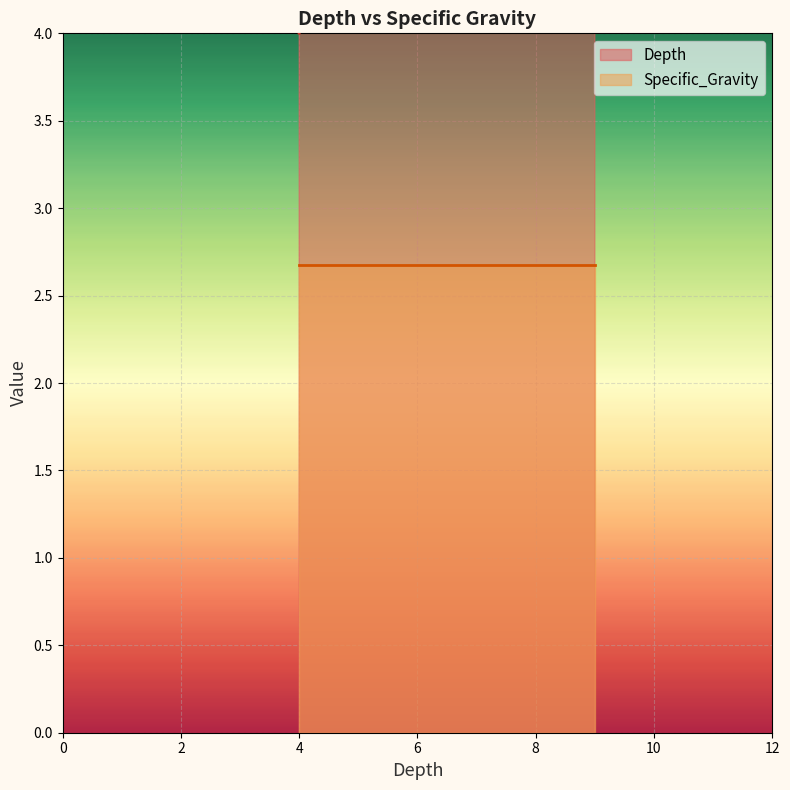

Does the chart display data point markers on the line(s)?

No